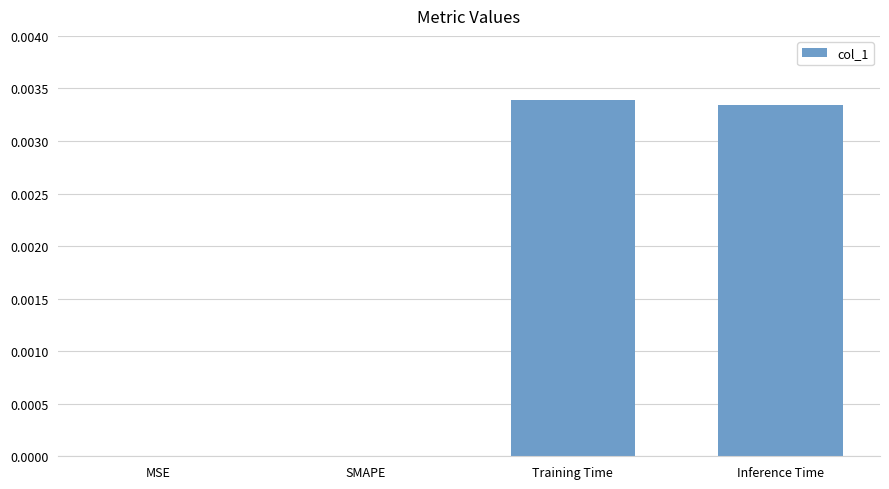

True or false: the data shows 0.0 at Training Time.

True